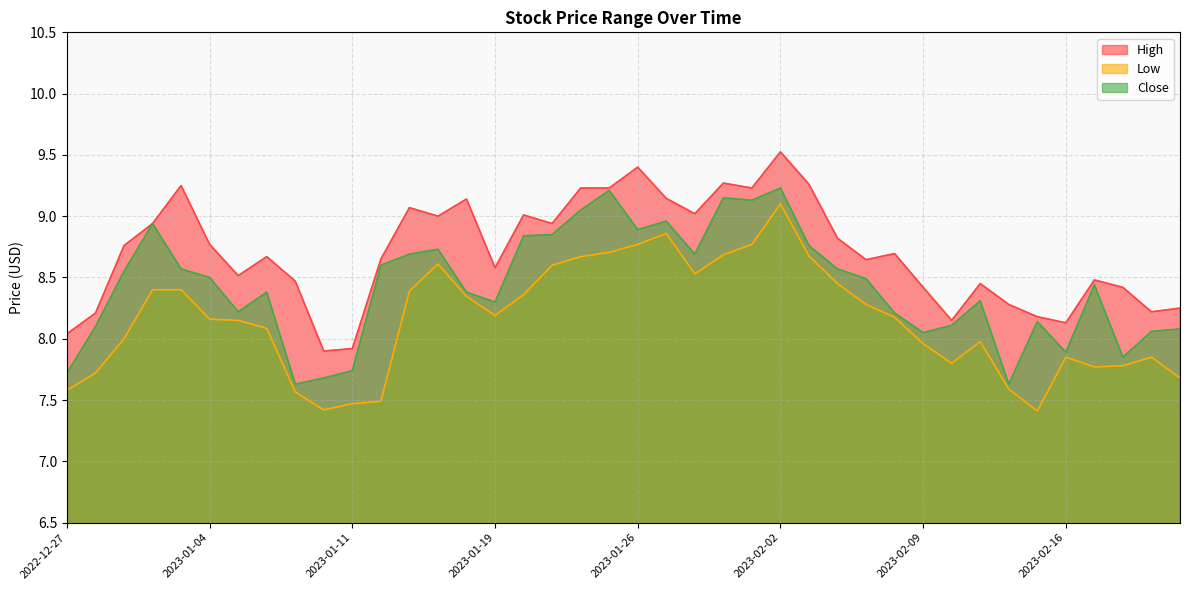

Is the value of High at 2023-02-23 greater than the value of Low at 2023-02-16?

Yes